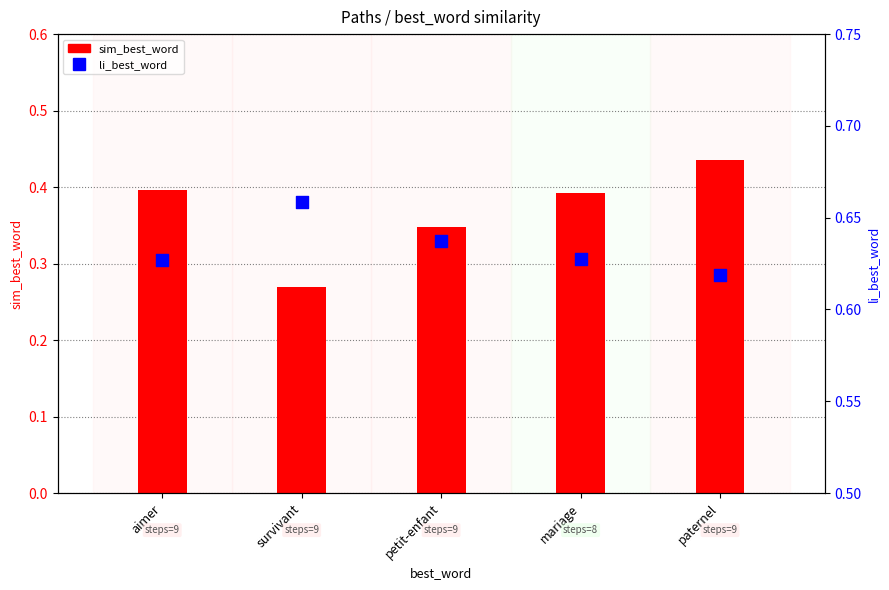

At which category is the sum across all series the highest?

paternel